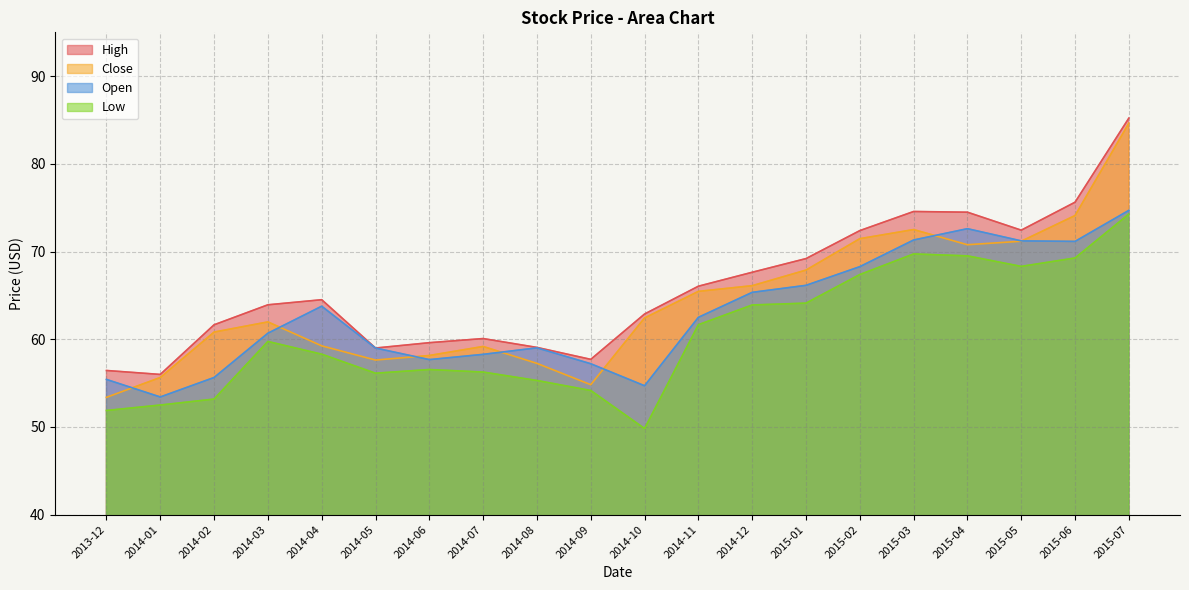

Which series has the widest spread of values?

Close